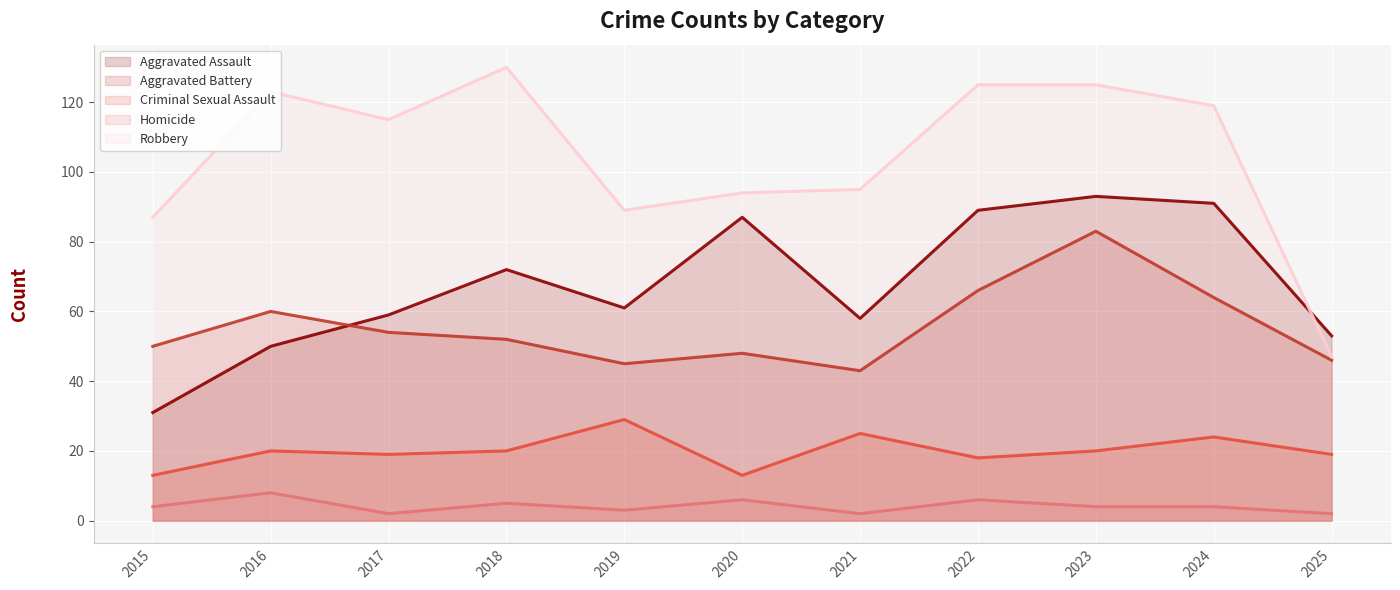

True or false: Criminal Sexual Assault has more than 2 interior local peaks.

True